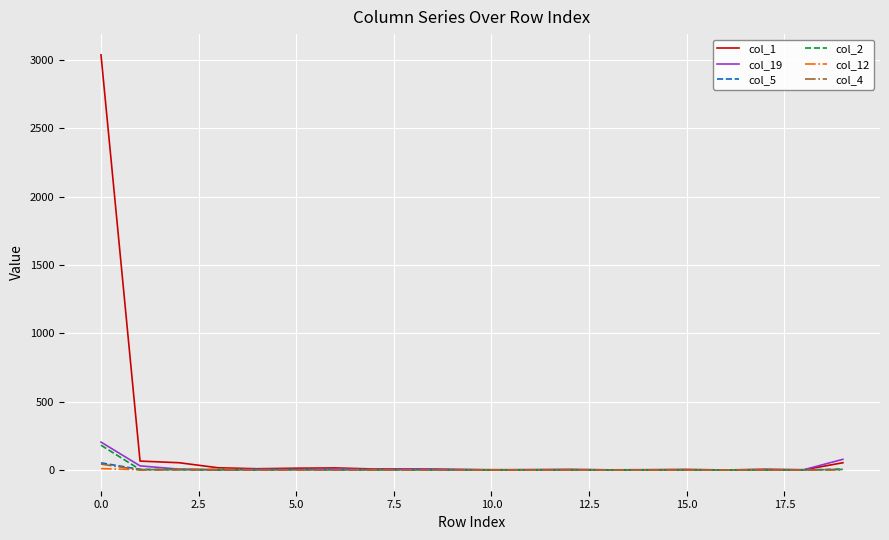

Which series has the widest spread of values?

col_1